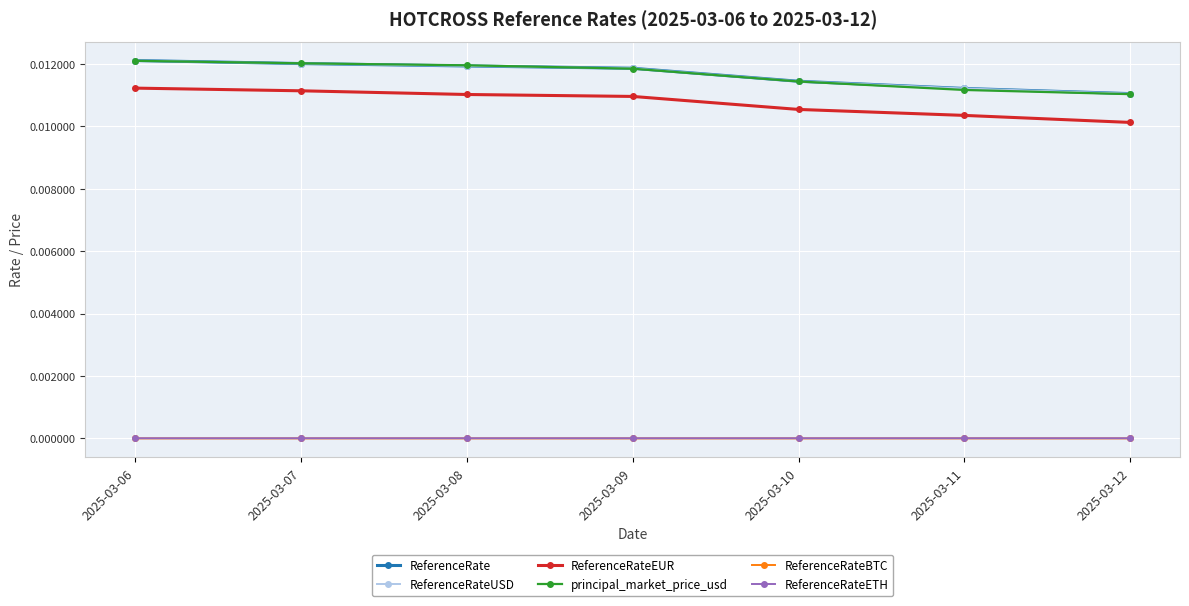

Rank the categories by principal_market_price_usd value from highest to lowest.

2025-03-06, 2025-03-07, 2025-03-08, 2025-03-09, 2025-03-10, 2025-03-11, 2025-03-12